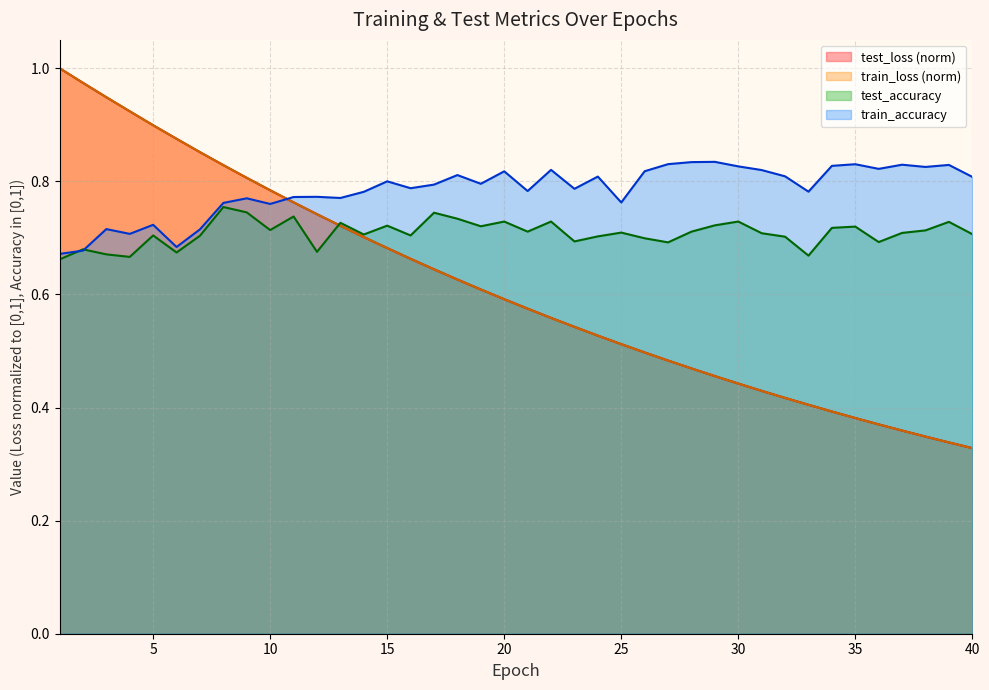

How many distinct data groups are displayed?

4